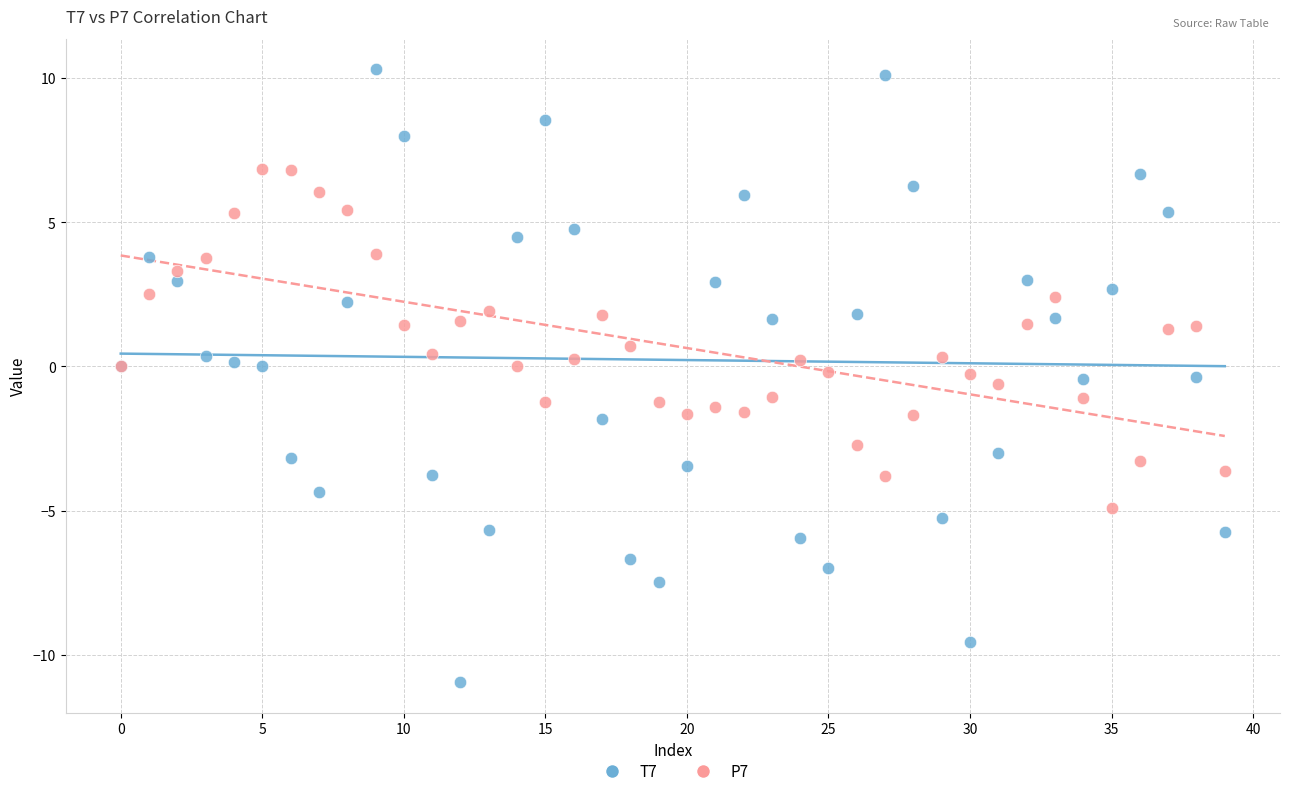

Which series has the largest Y range (max minus min)?

T7